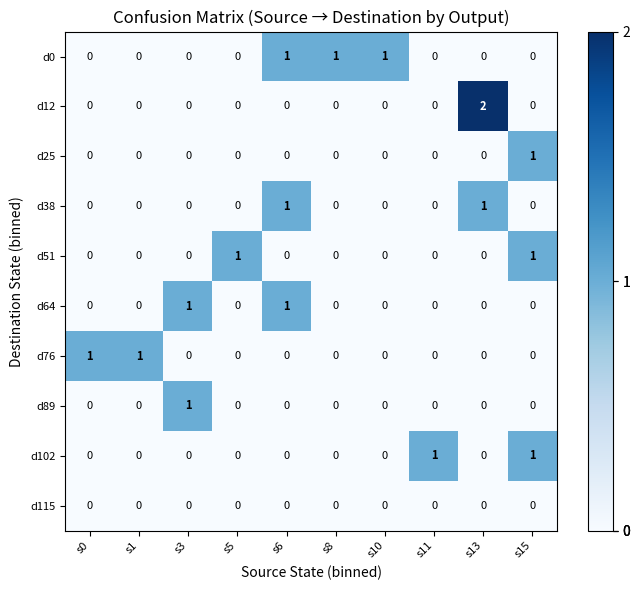

The d38 series shows 0 at s0. True or false?

True